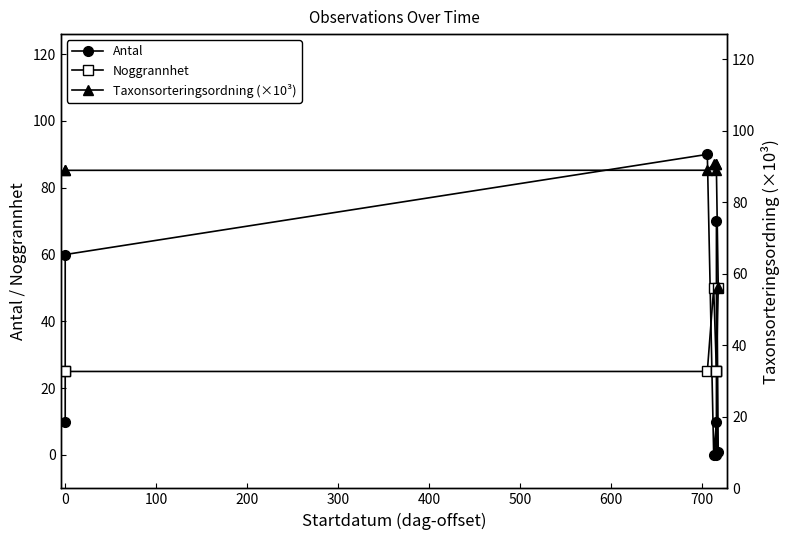

What is the difference between the highest and lowest values at 100?

65.0